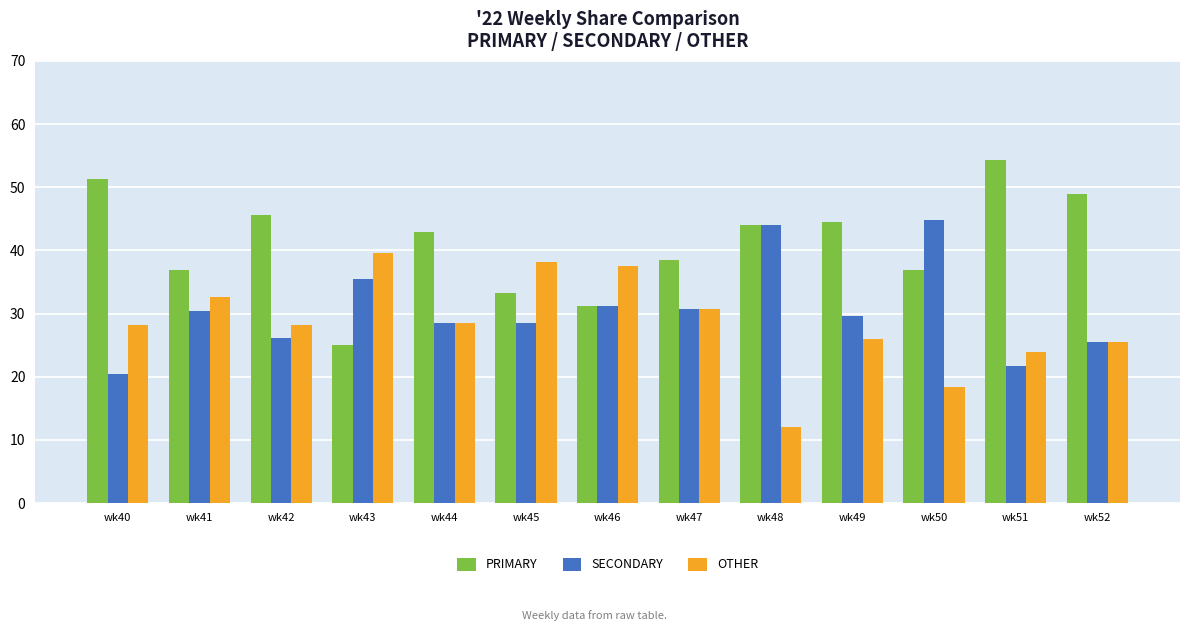

What is the maximum value shown in the chart?

54.3